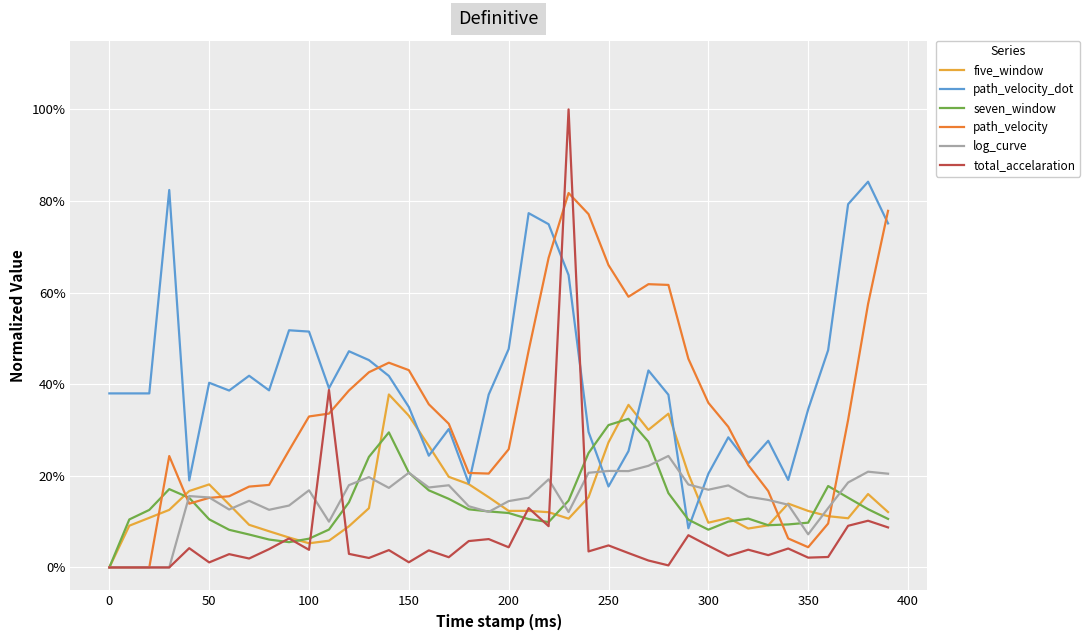

Is this an area chart (filled region under the line)?

No